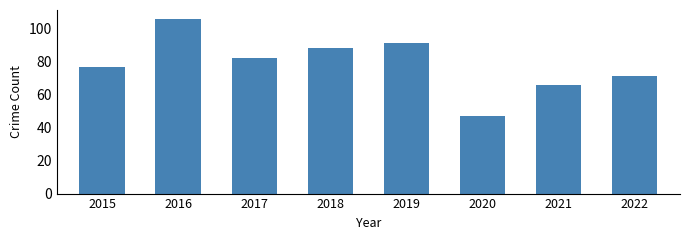

What is the sum of the values at 2022 and 2015?

148